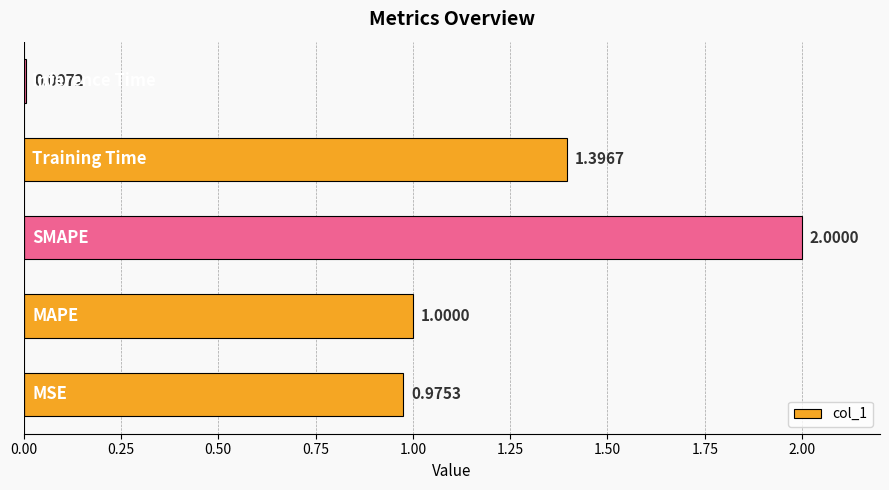

What is the difference between the second highest and minimum values?

1.4